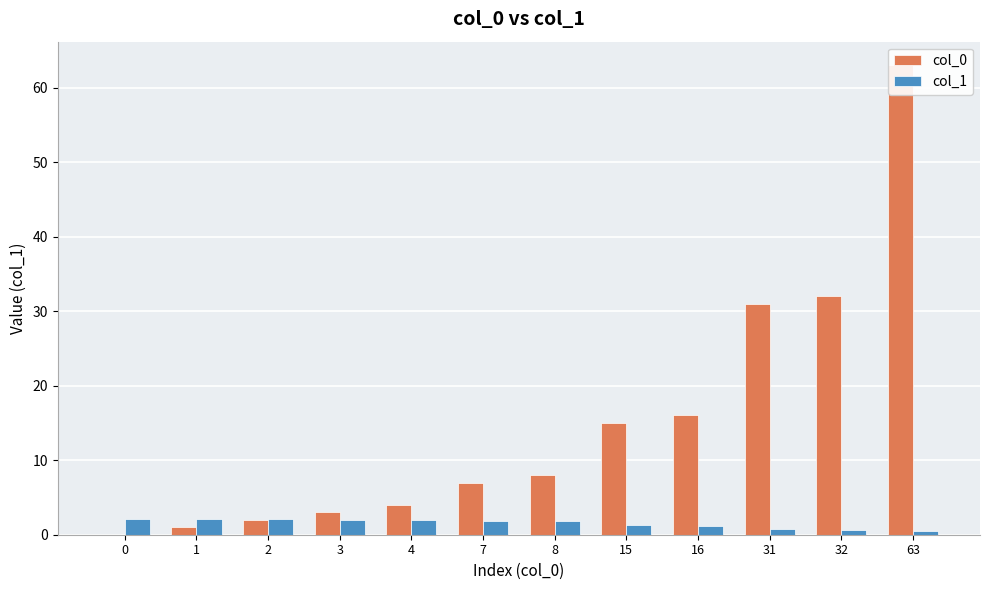

Rank the categories by col_0 value from lowest to highest.

0, 1, 2, 3, 4, 7, 8, 15, 16, 31, 32, 63